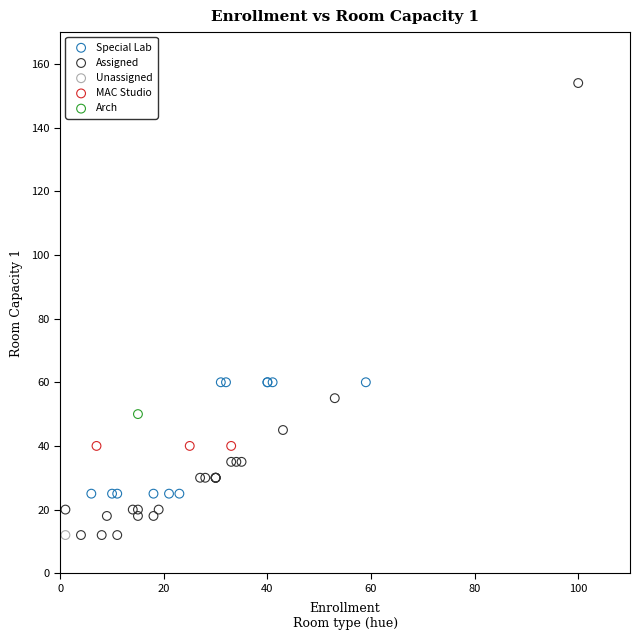

What are all the series names shown in the legend?

Special Lab, Assigned, Unassigned, MAC Studio, Arch